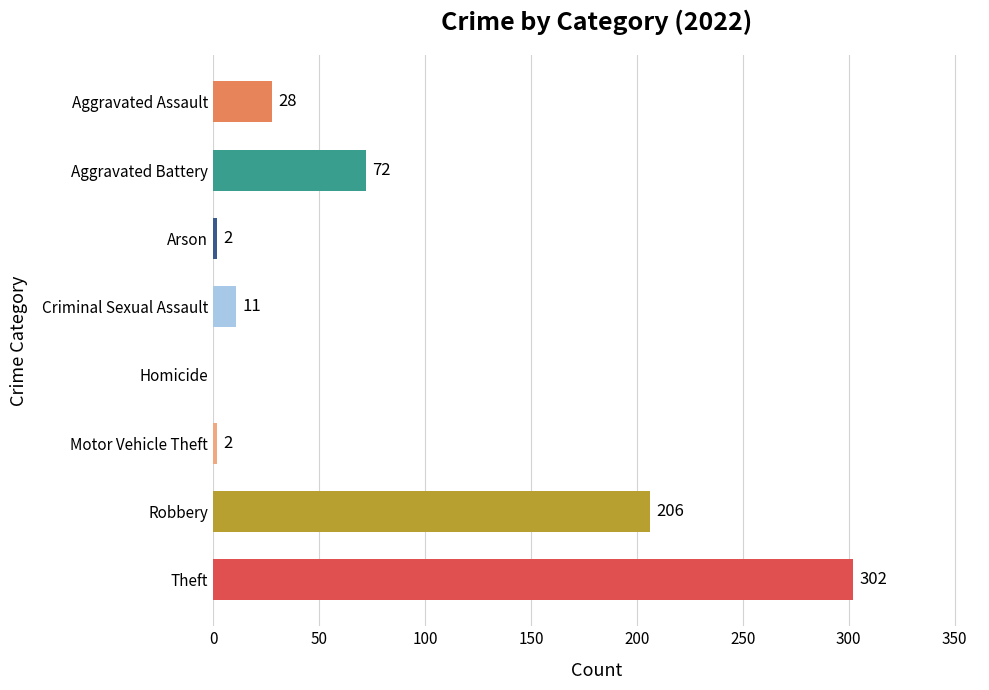

The chart shows a value of 49 at Aggravated Battery. True or false?

False